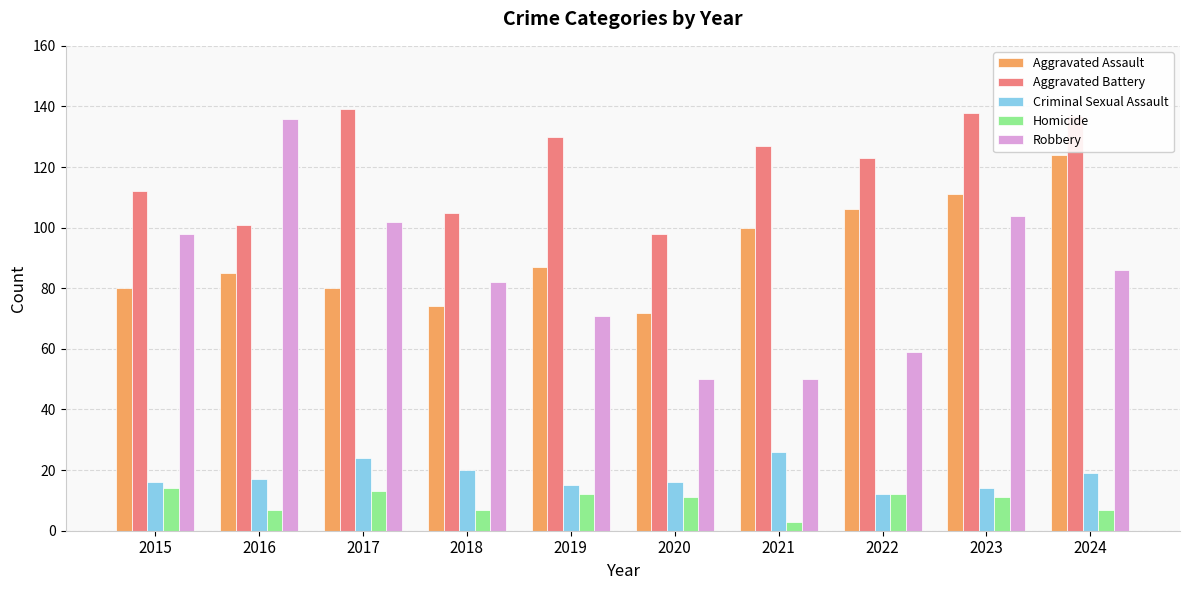

What is the sum of the Robbery values at 2015 and 2017?

200